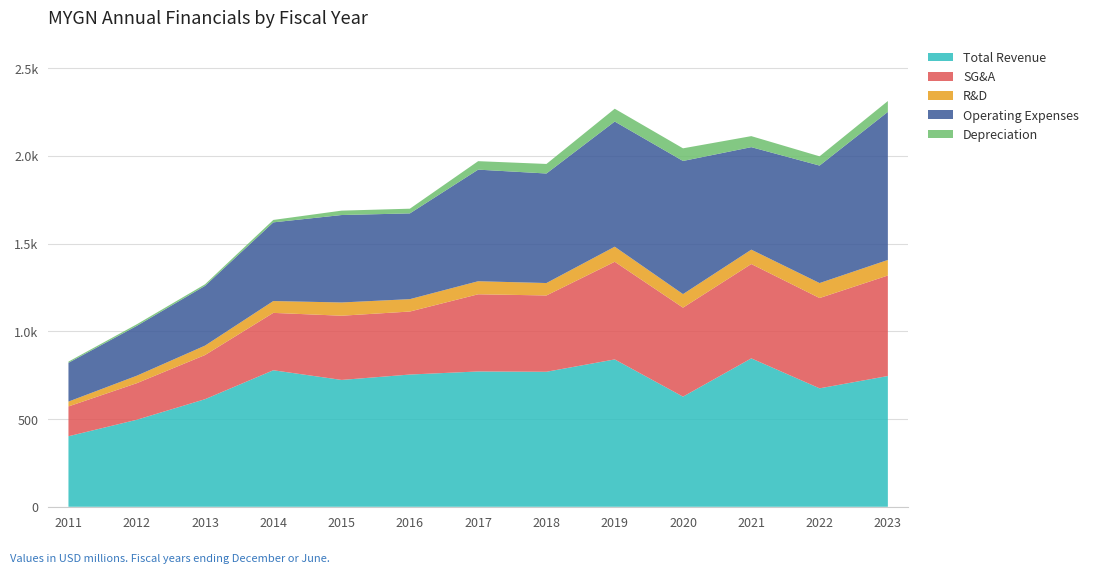

Reading right to left, list all the values displayed in this chart.

totalRevenue: 745400000	675200000	846000000	627800000	840000000	769600000	771400000	753800000	723100000	778200000	613200000	496005000	402084000
sellingGeneralAndAdministrative: 572900000	514700000	537800000	507300000	556600000	435000000	439900000	359200000	366000000	327100000	251800000	208383000	169841000
researchAndDevelopment: 88700000	85400000	81900000	77200000	85900000	70800000	74400000	70600000	75500000	67500000	53700000	42645000	27751000
operatingExpenses: 844000000	669700000	584300000	759000000	713500000	624400000	636100000	488800000	498500000	448482000	340634000	284006000	220924000
depreciation: 61900000	52700000	62800000	72000000	73000000	54400000	48300000	26800000	25000000	13800000	8900000	9069000	6833000